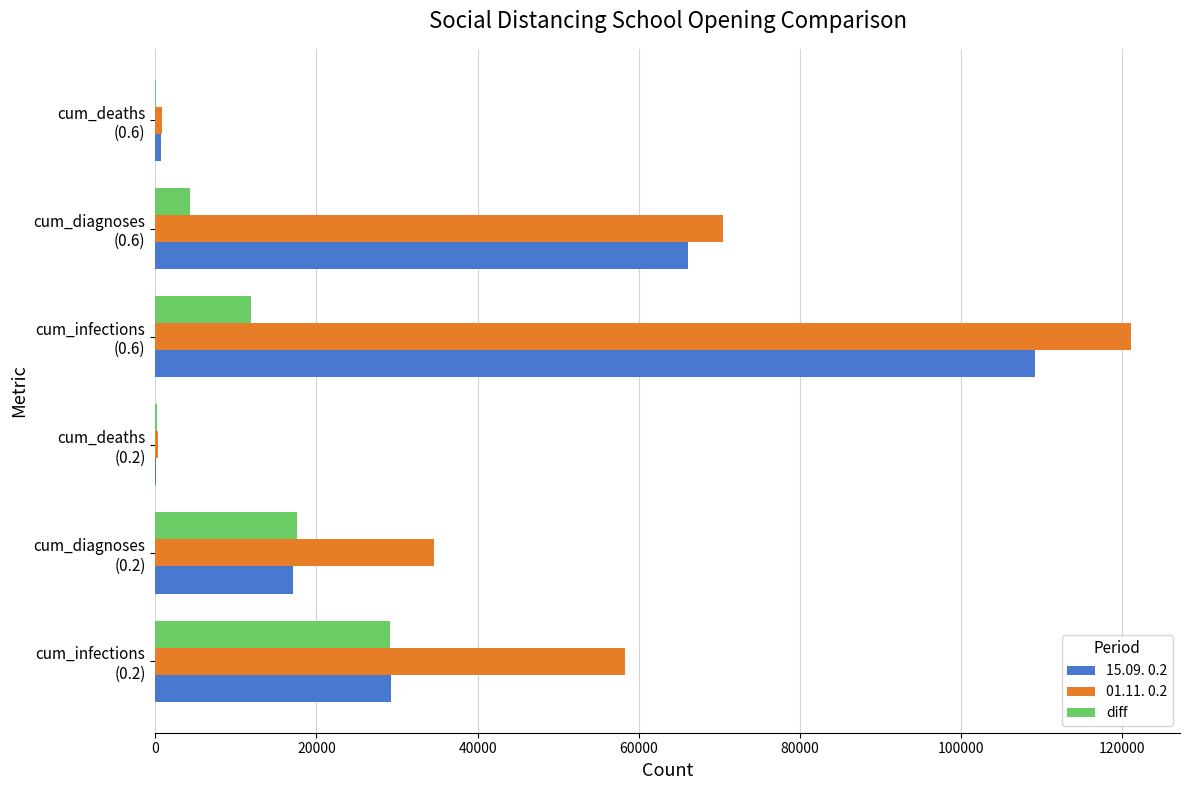

Which series has the largest total across all categories?

01.11. 0.2